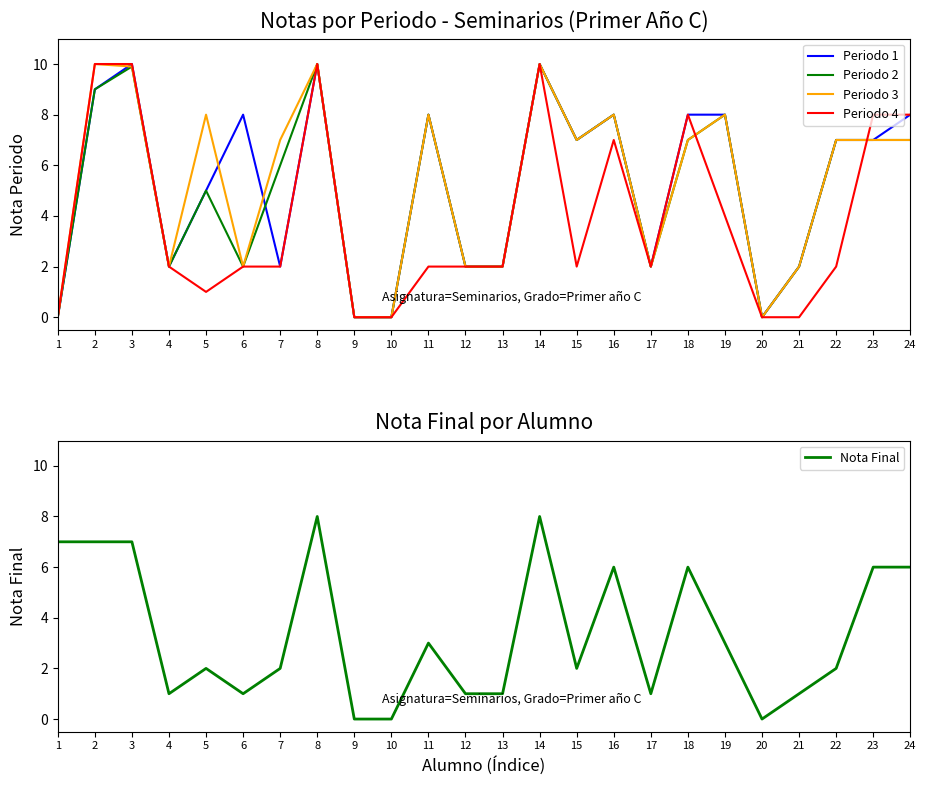

What is the value of the Periodo 1 point at the 21st from the left?

2.0